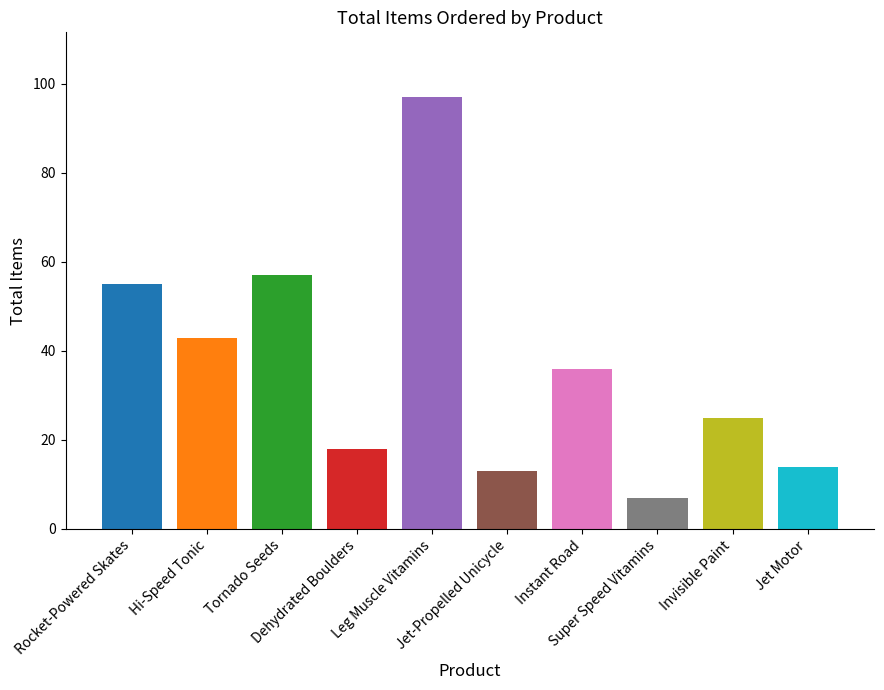

How many bars are there in total?

10